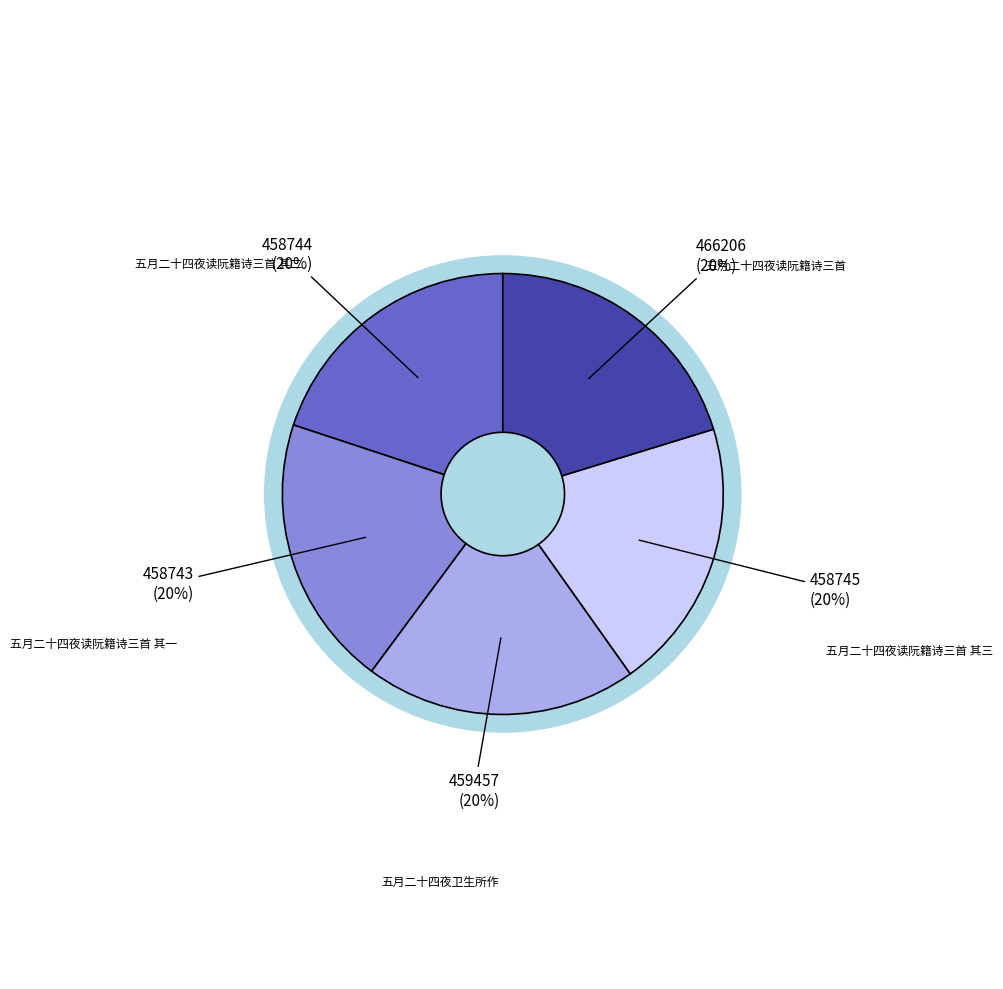

Is it true that 五月二十四夜读阮籍诗三首 其三 is 20% of the pie?

True